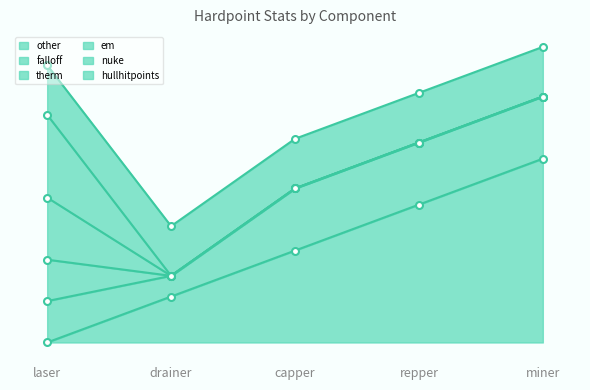

What position from the left is drainer?

2